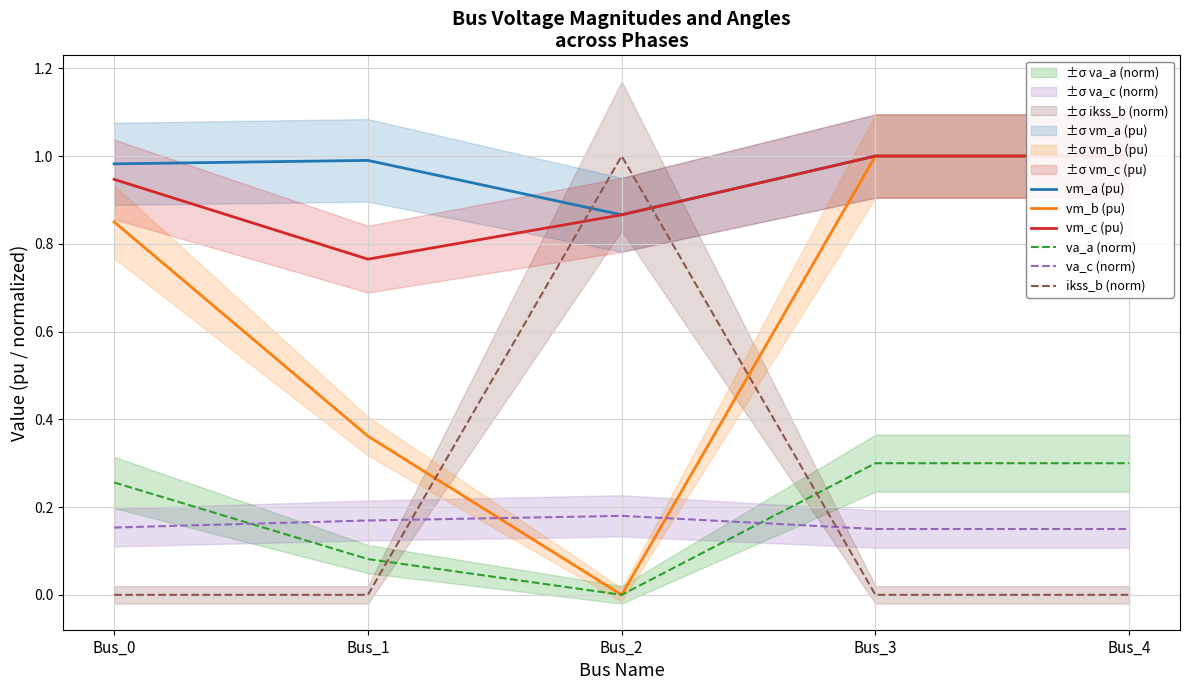

True or false: vm_b (pu) has more than 1 points higher than both neighbors.

False